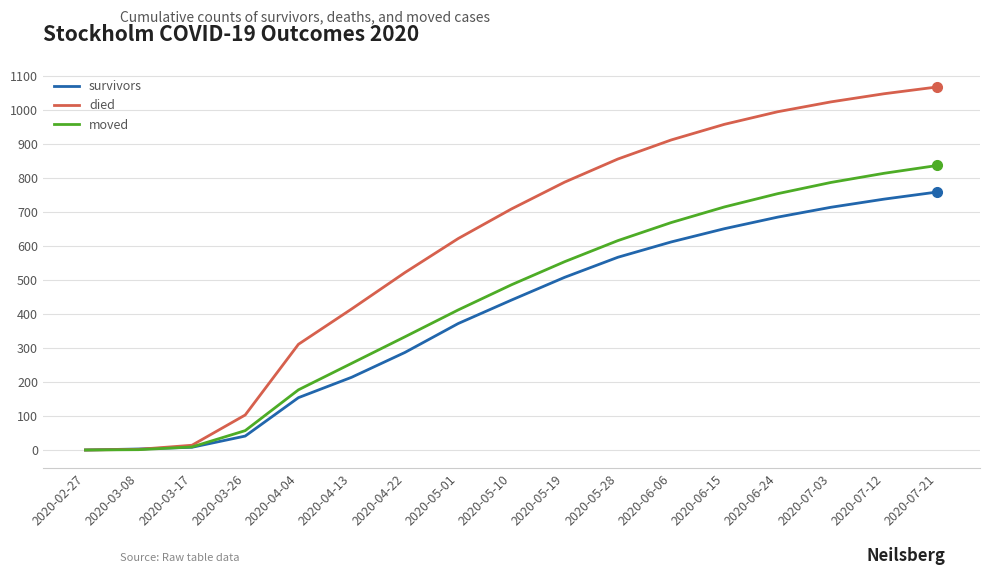

Which series has the largest total across all categories?

died